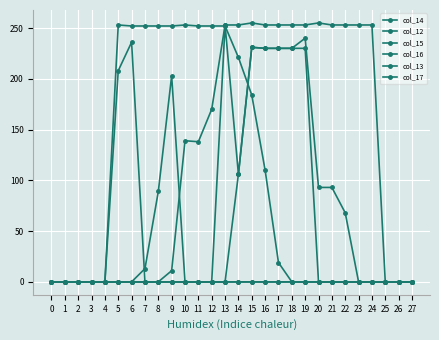

How many values in the col_14 series exceed 0?

10